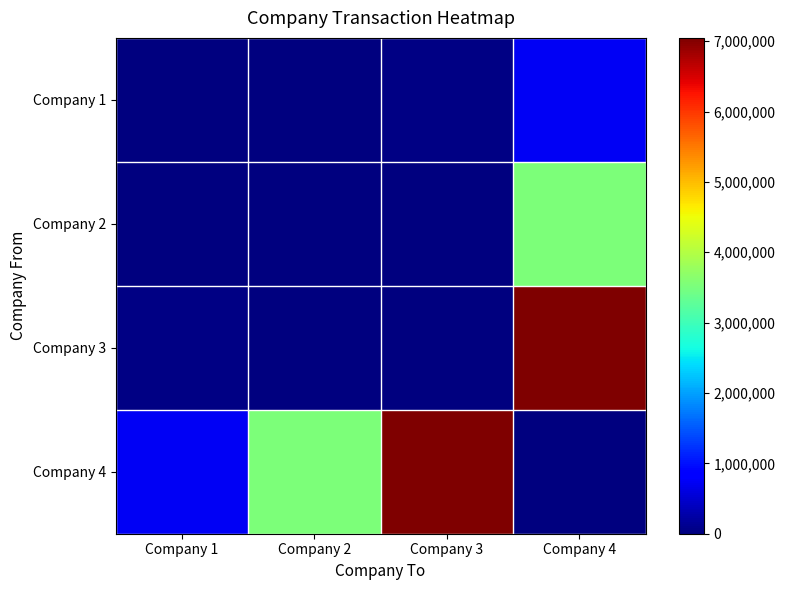

Rank the series at Company 4 from lowest to highest value.

Company 4, Company 1, Company 2, Company 3